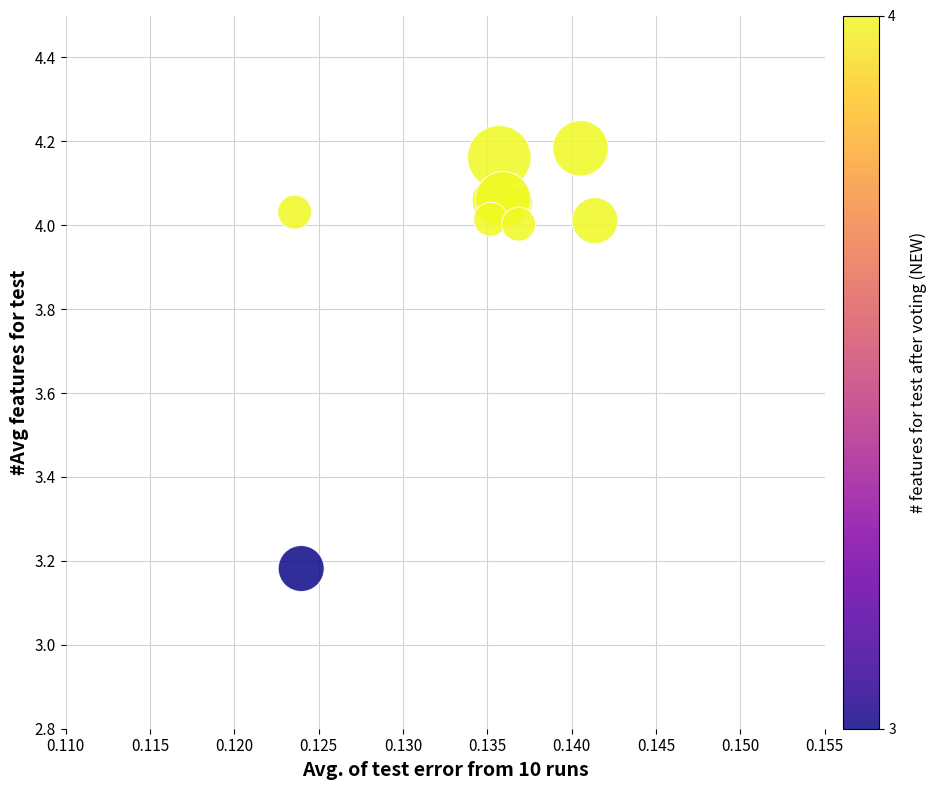

What is the range of Y values (max minus min)?

1.0